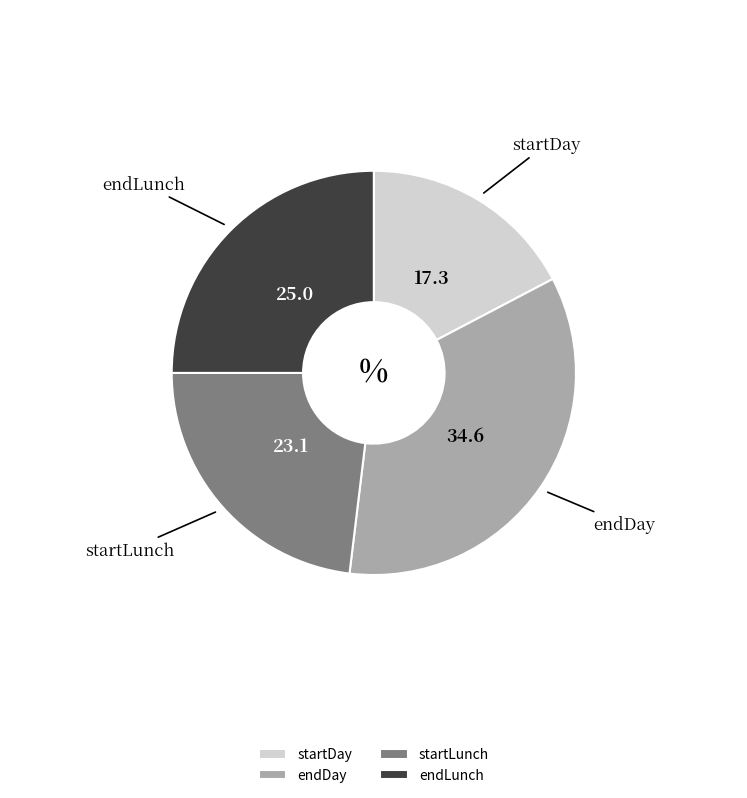

What is the smallest slice in the pie chart?

startDay